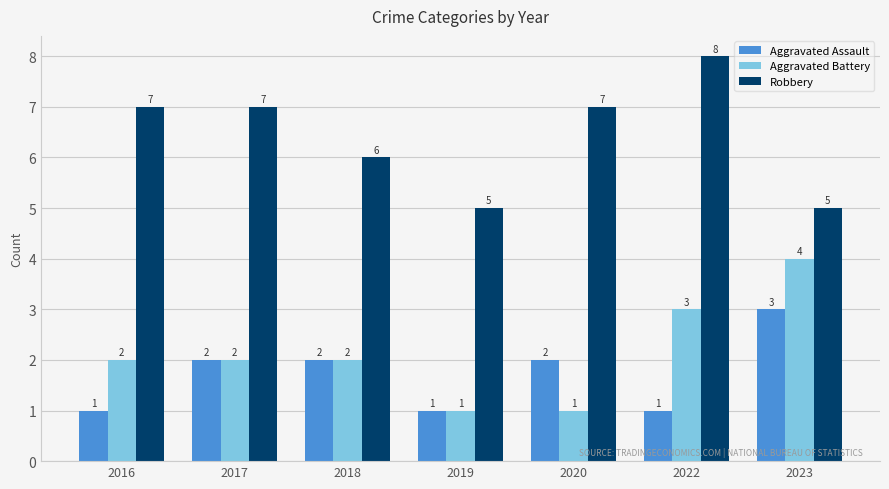

What is the difference between the second highest and second lowest values in the Aggravated Battery series?

2